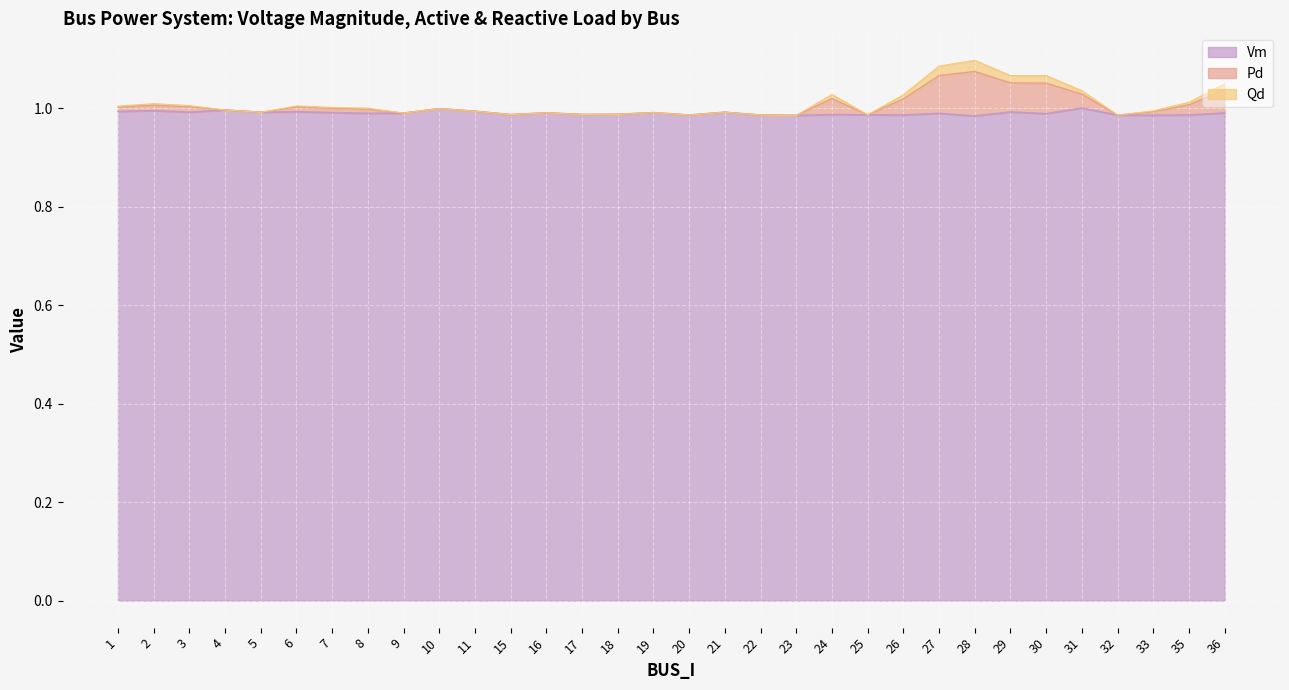

What is the minimum value shown in the chart?

1.0